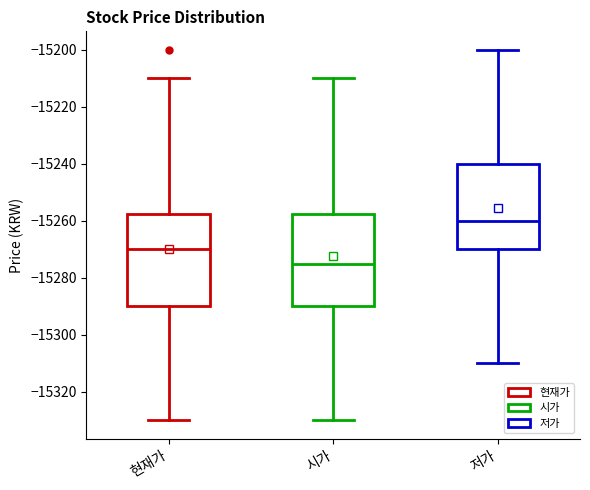

Reading left to right, read every box against the y-axis: the position of its median line, the range the box covers, and the ends of its whiskers. The values are not printed on the chart, so give them approximately, as read against the axis.

현재가: median -15270, box -15290 to -15258, whiskers -15330 to -15210
시가: median -15274, box -15290 to -15258, whiskers -15330 to -15210
저가: median -15260, box -15270 to -15240, whiskers -15310 to -15200